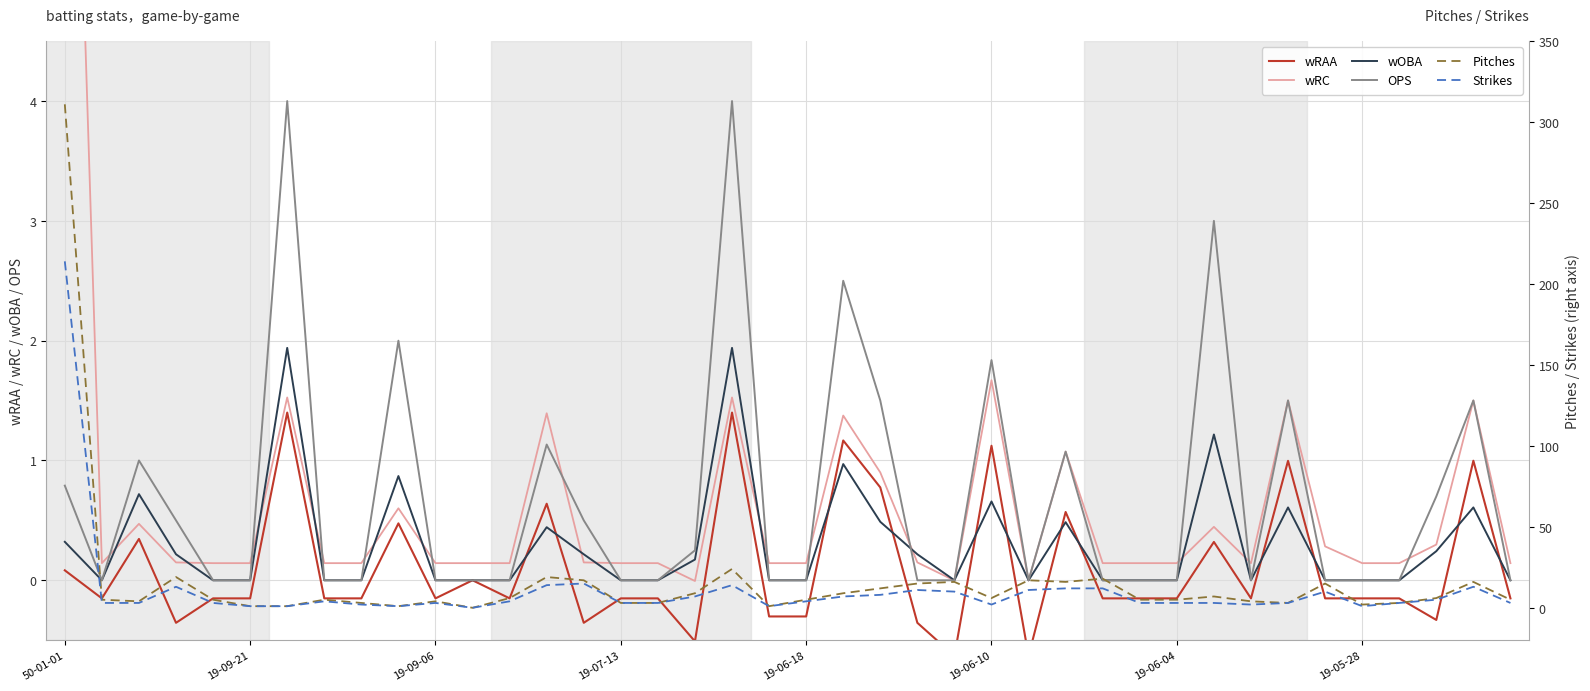

How many data points does each series have?

40